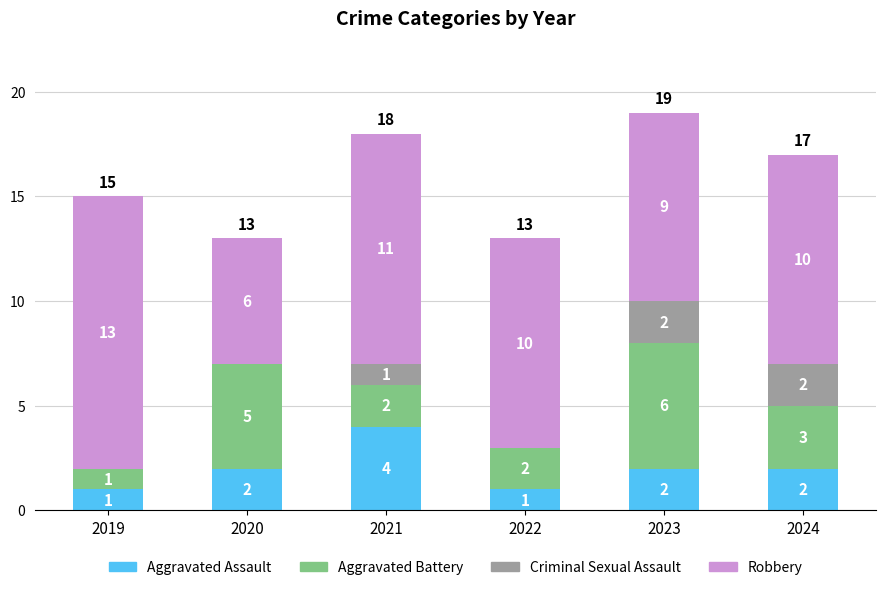

What is the total value across all series at 2020?

13